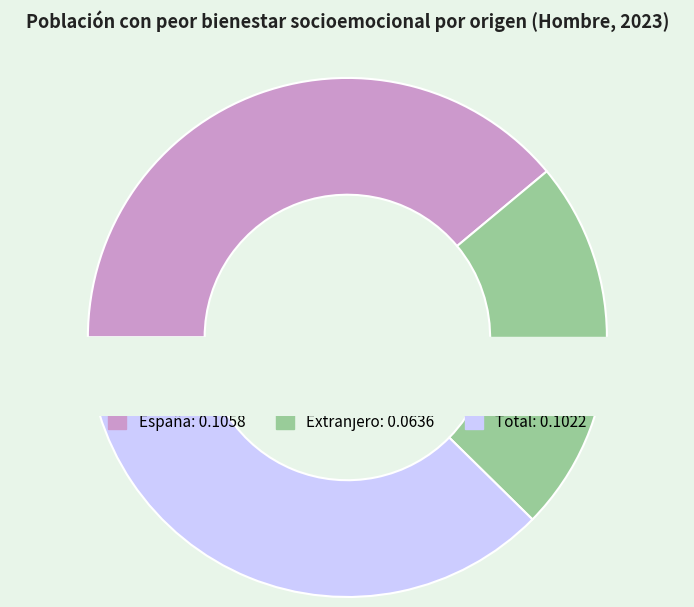

To the nearest percent, what percentage of the pie is Total?

38%